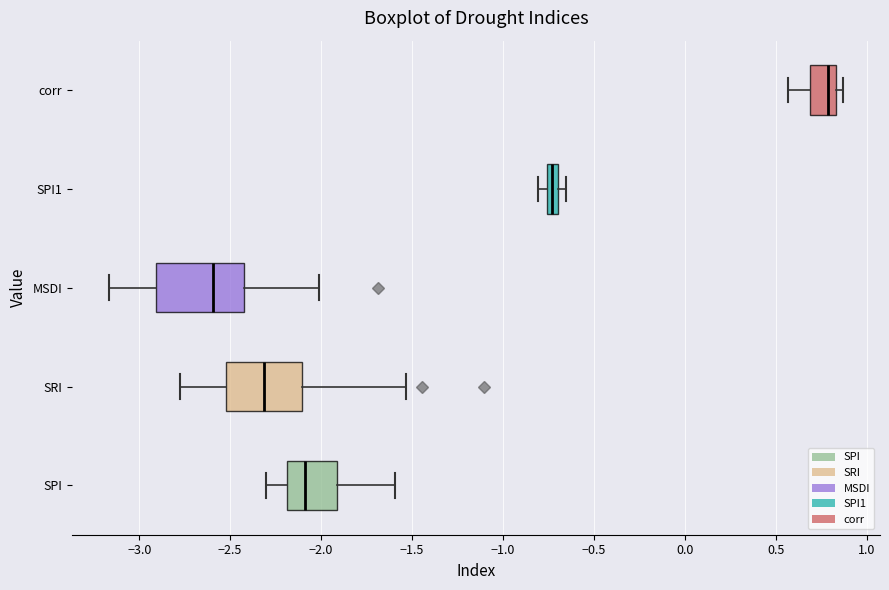

Where does the left whisker of the box for MSDI end on the x-axis? The values are not printed on the chart, so give them approximately, as read against the axis.

-3.15